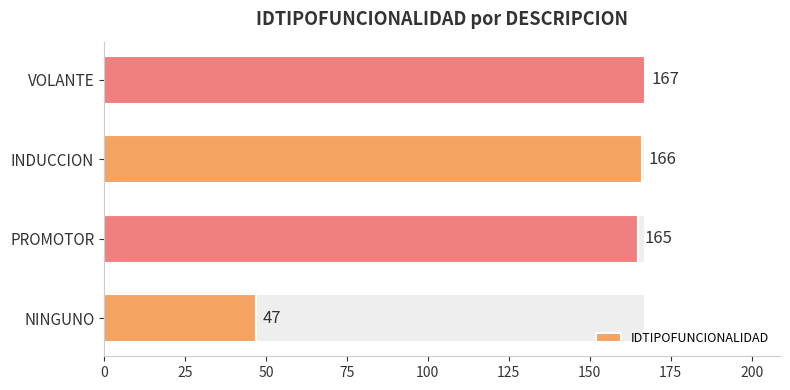

What is the average value?

136